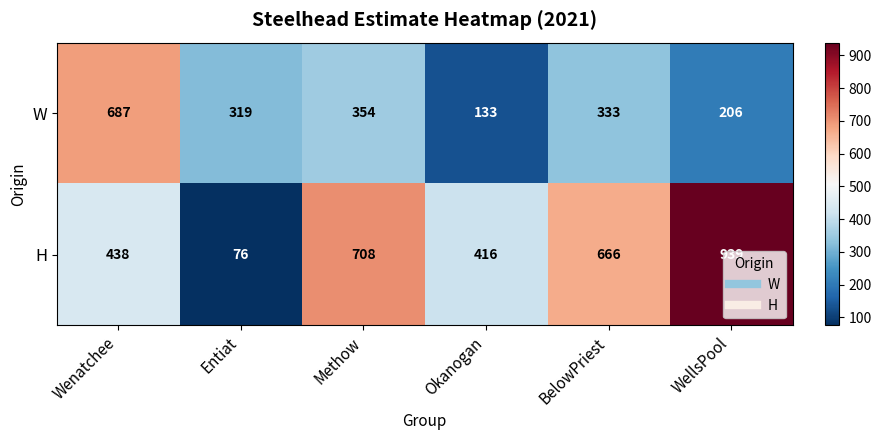

What is the total value across all series at Okanogan?

549